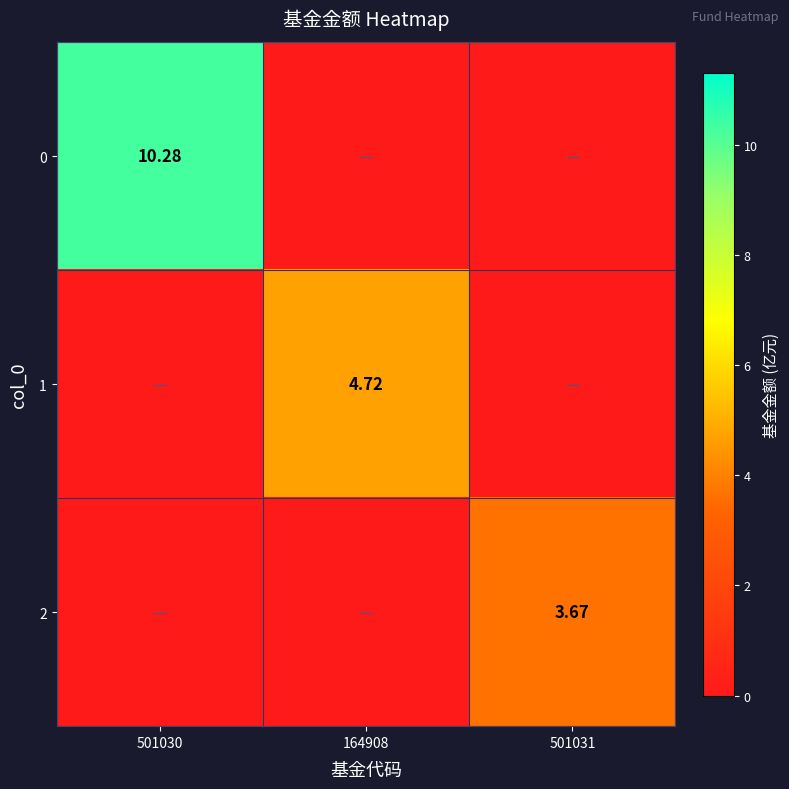

The 0 series shows 0.0 at 501031. True or false?

True